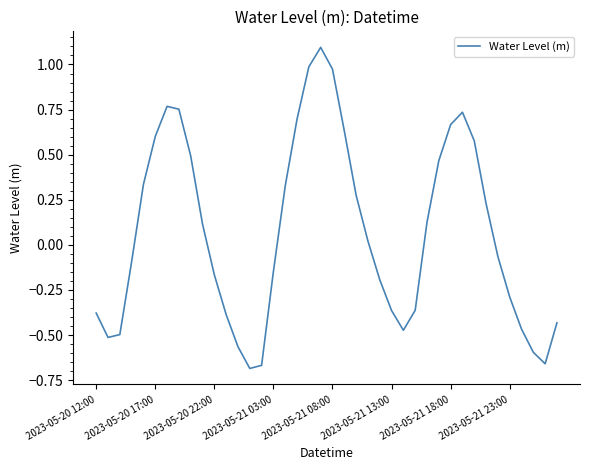

What is the difference between the maximum and minimum values?

1.8